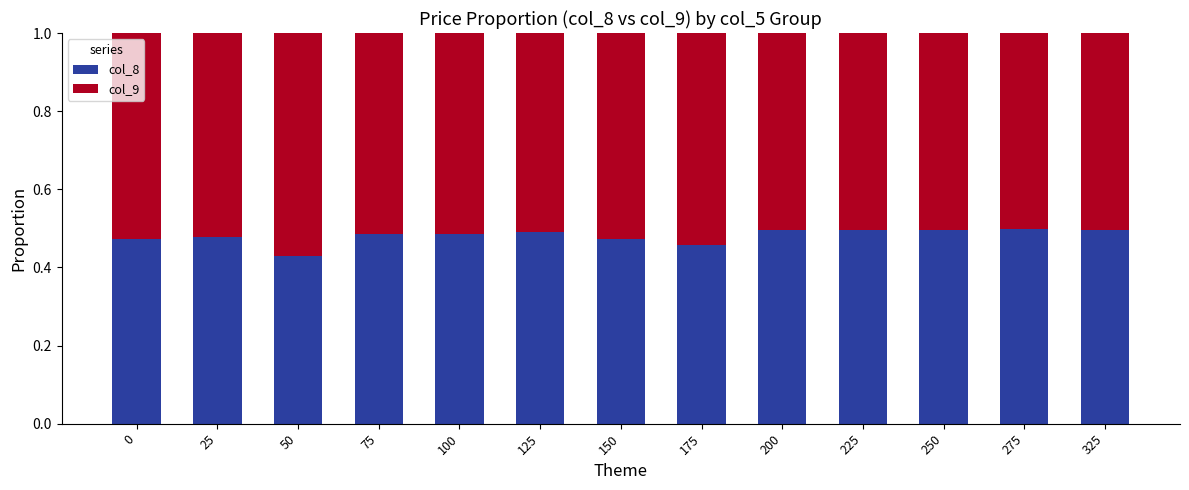

What are all the series names shown in the legend?

col_8, col_9